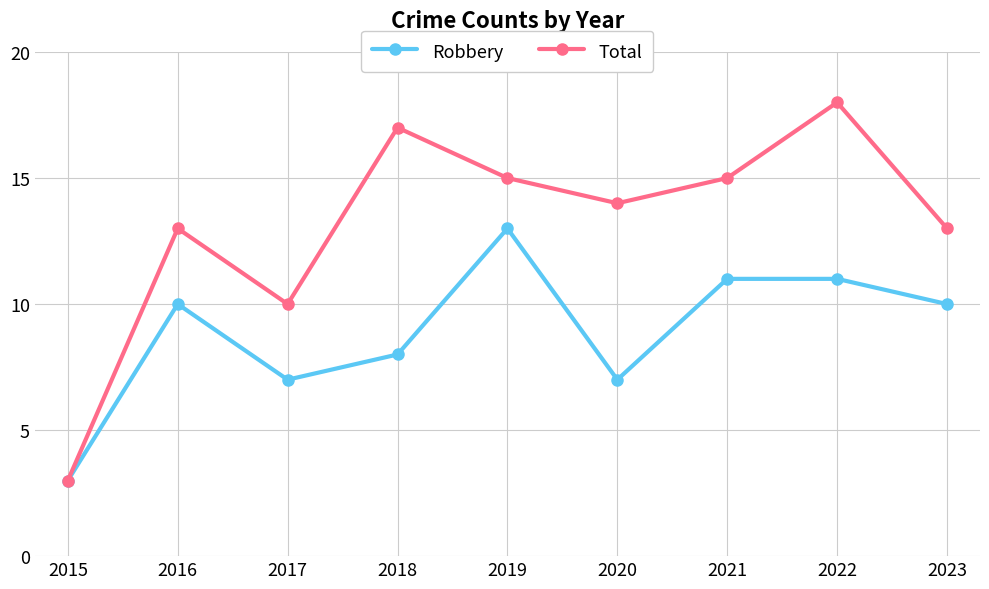

Reading left to right, extract all data points from this chart.

Robbery: 2015=3	2016=10	2017=7	2018=8	2019=13	2020=7	2021=11	2022=11	2023=10
Total: 2015=3	2016=13	2017=10	2018=17	2019=15	2020=14	2021=15	2022=18	2023=13